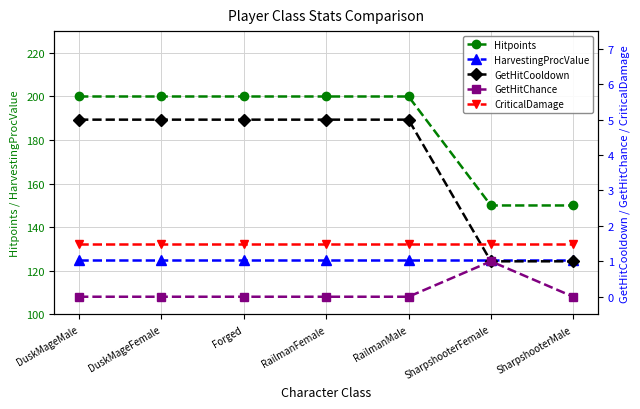

Count the number of data series in this chart.

5